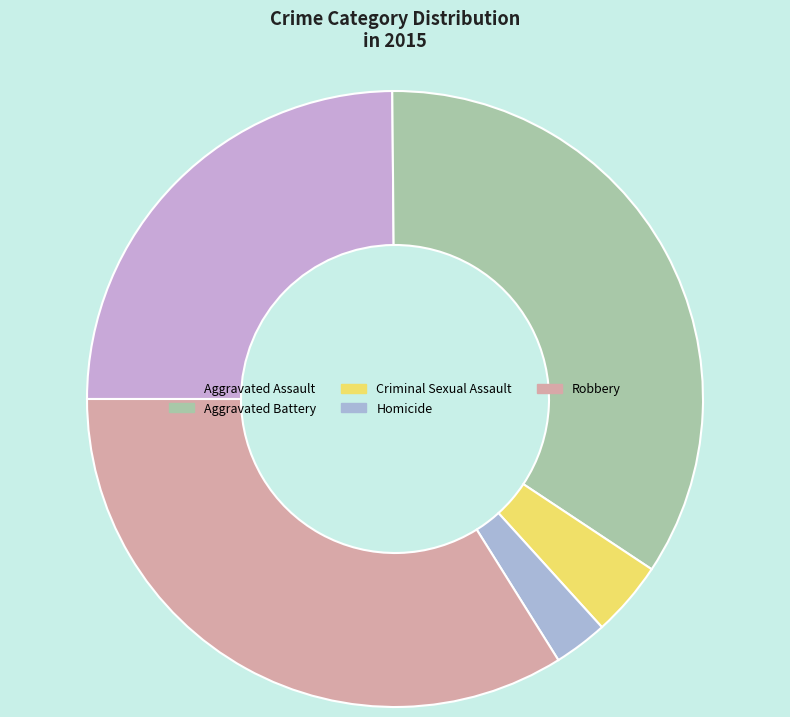

To the nearest percent, what percentage of the pie is Criminal Sexual Assault?

4%